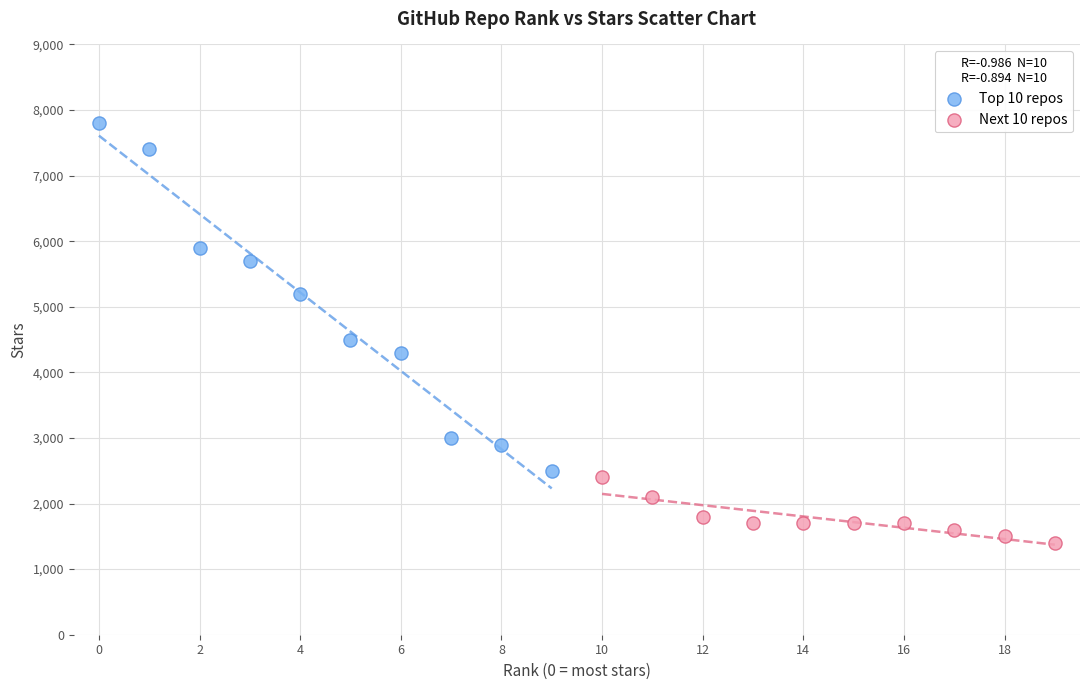

Which series has the widest spread of Y values?

Top 10 repos